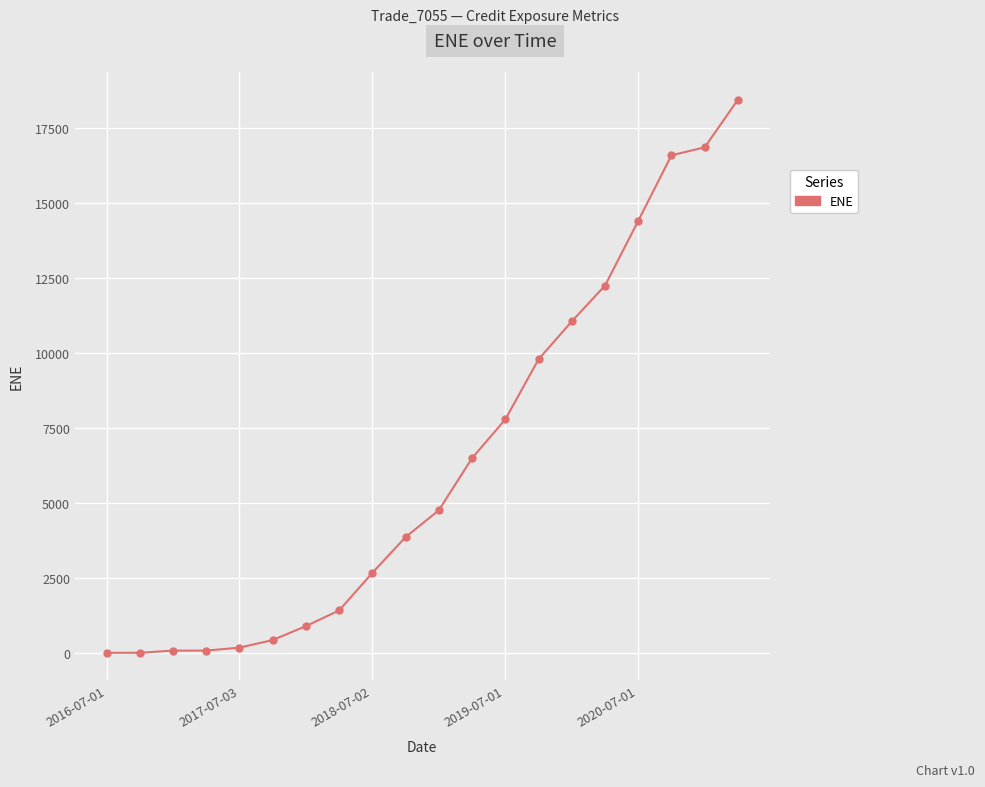

What is the value of the 17th point from the left?

14417.0